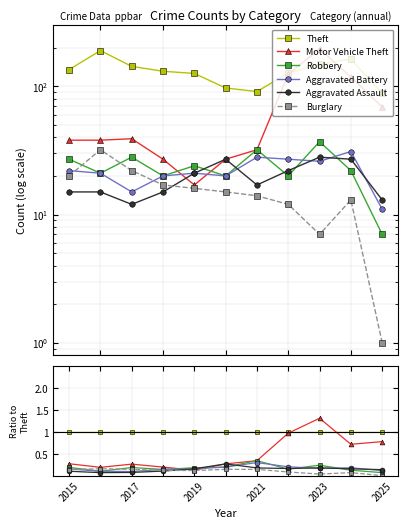

At which category is the sum across all series the highest?

2023